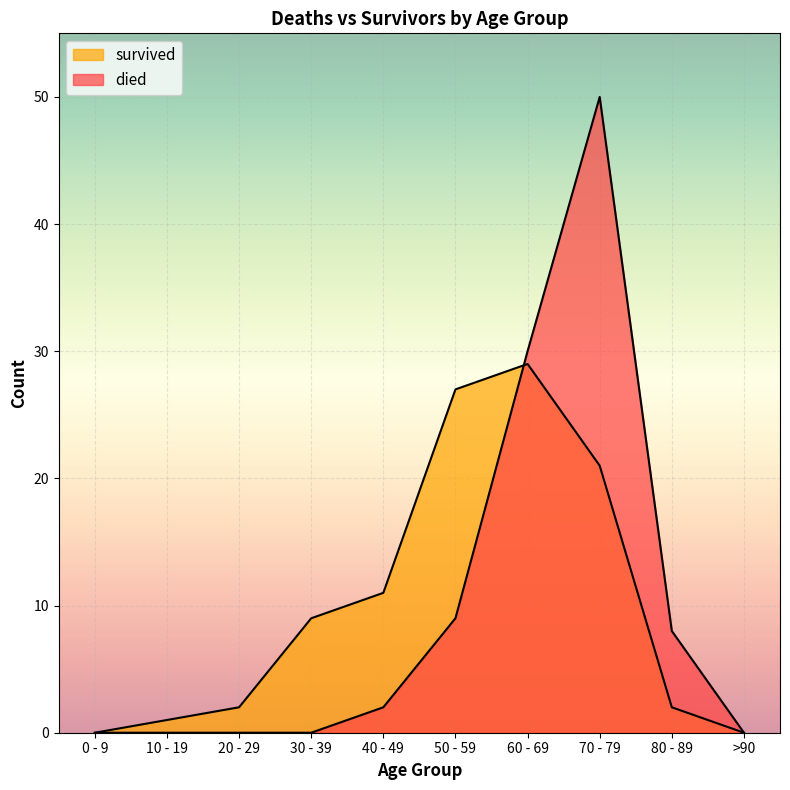

What is the label of the 6th point from the right?

40 - 49